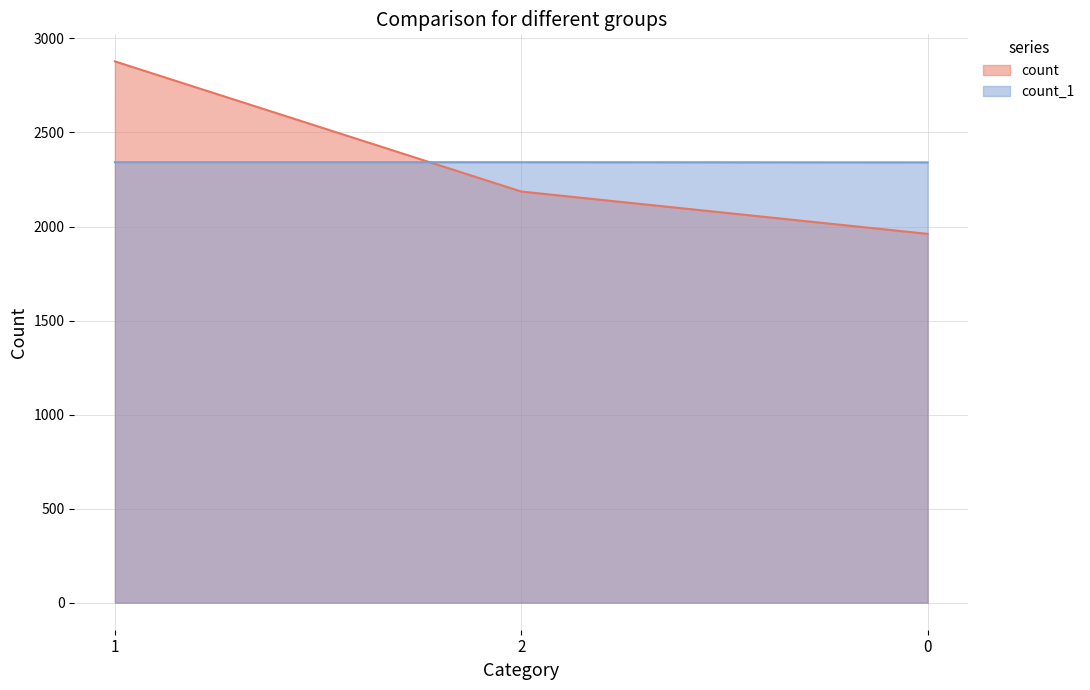

Rank the categories by count value from highest to lowest.

1, 2, 0